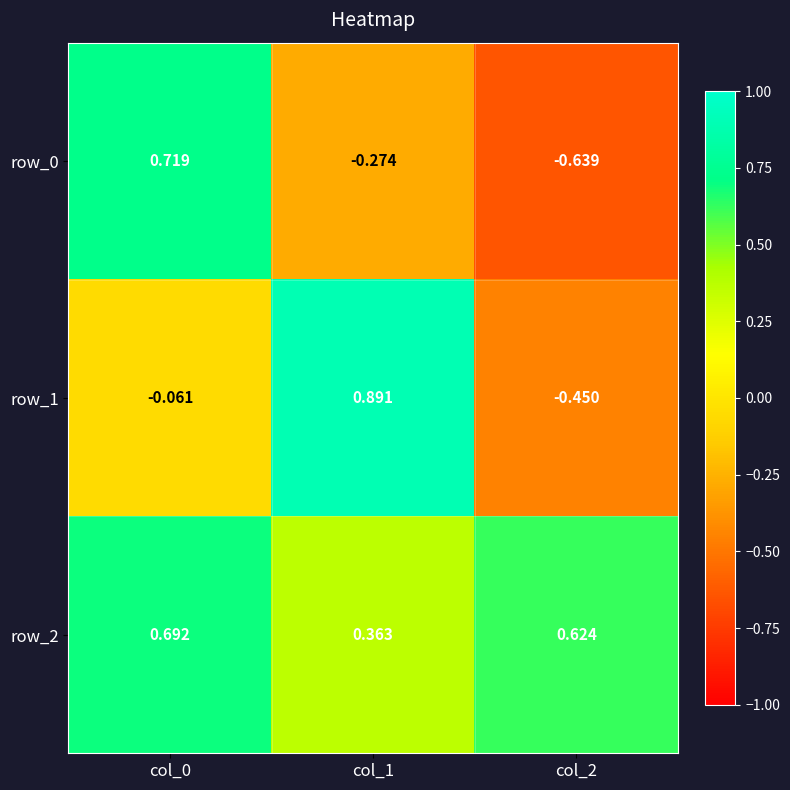

How many data points in row_0 are less than 0?

2